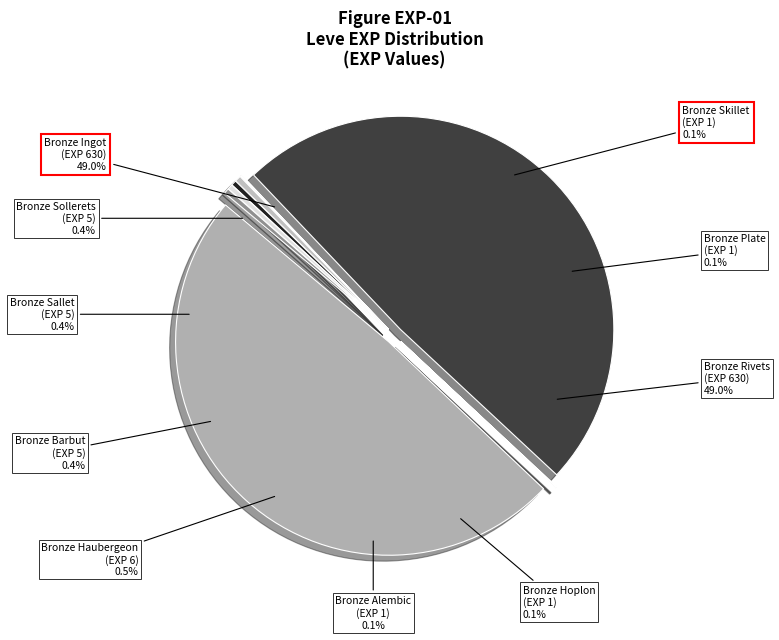

Combined, what portion of the pie is Bronze Sallet and Bronze Alembic?

0.5%